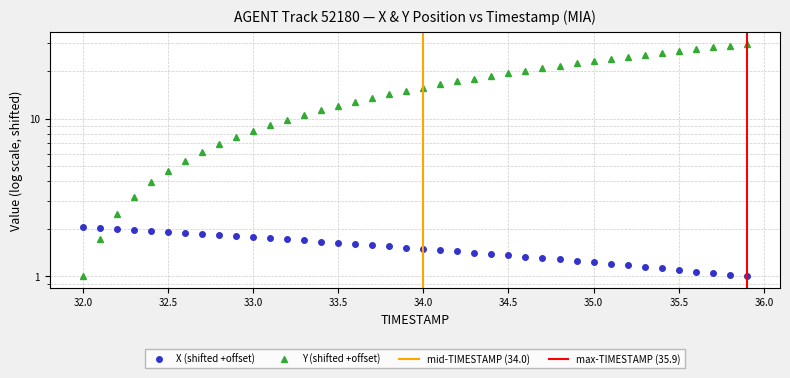

Reading right to left, what are all the values shown in this chart?

X: 1.0	1.0	1.0	1.1	1.1	1.1	1.2	1.2	1.2	1.2	1.3	1.3	1.3	1.3	1.4	1.4	1.4	1.4	1.5	1.5	1.5	1.6	1.6	1.6	1.6	1.7	1.7	1.7	1.7	1.8	1.8	1.8	1.9	1.9	1.9	2.0	2.0	2.0	2.0	2.1
Y: 29.7	29.0	28.2	27.5	26.7	26.0	25.3	24.5	23.8	23.1	22.3	21.6	20.9	20.1	19.4	18.7	17.9	17.2	16.4	15.7	15.0	14.2	13.5	12.8	12.0	11.3	10.6	9.8	9.1	8.3	7.6	6.9	6.1	5.4	4.7	3.9	3.2	2.5	1.7	1.0